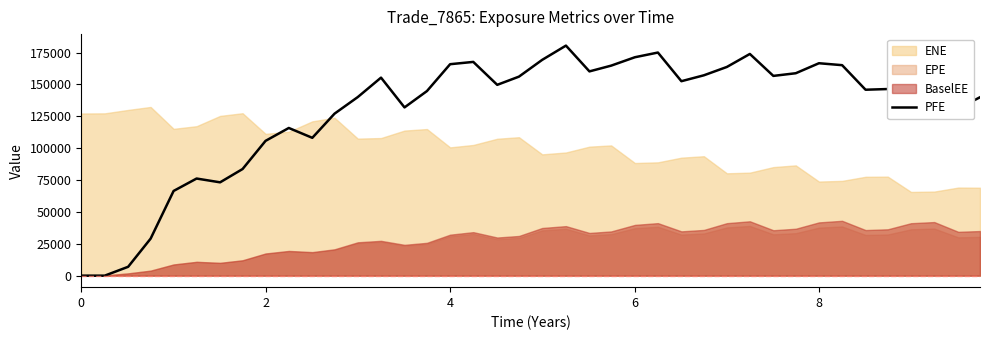

How many positive values are there?

38